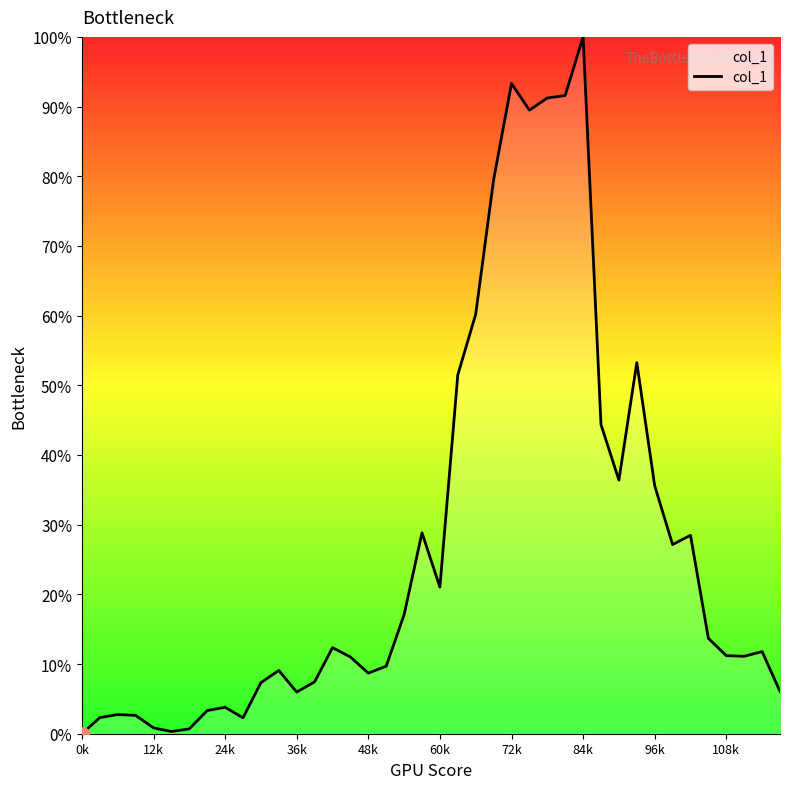

Does the chart have visible grid lines?

No